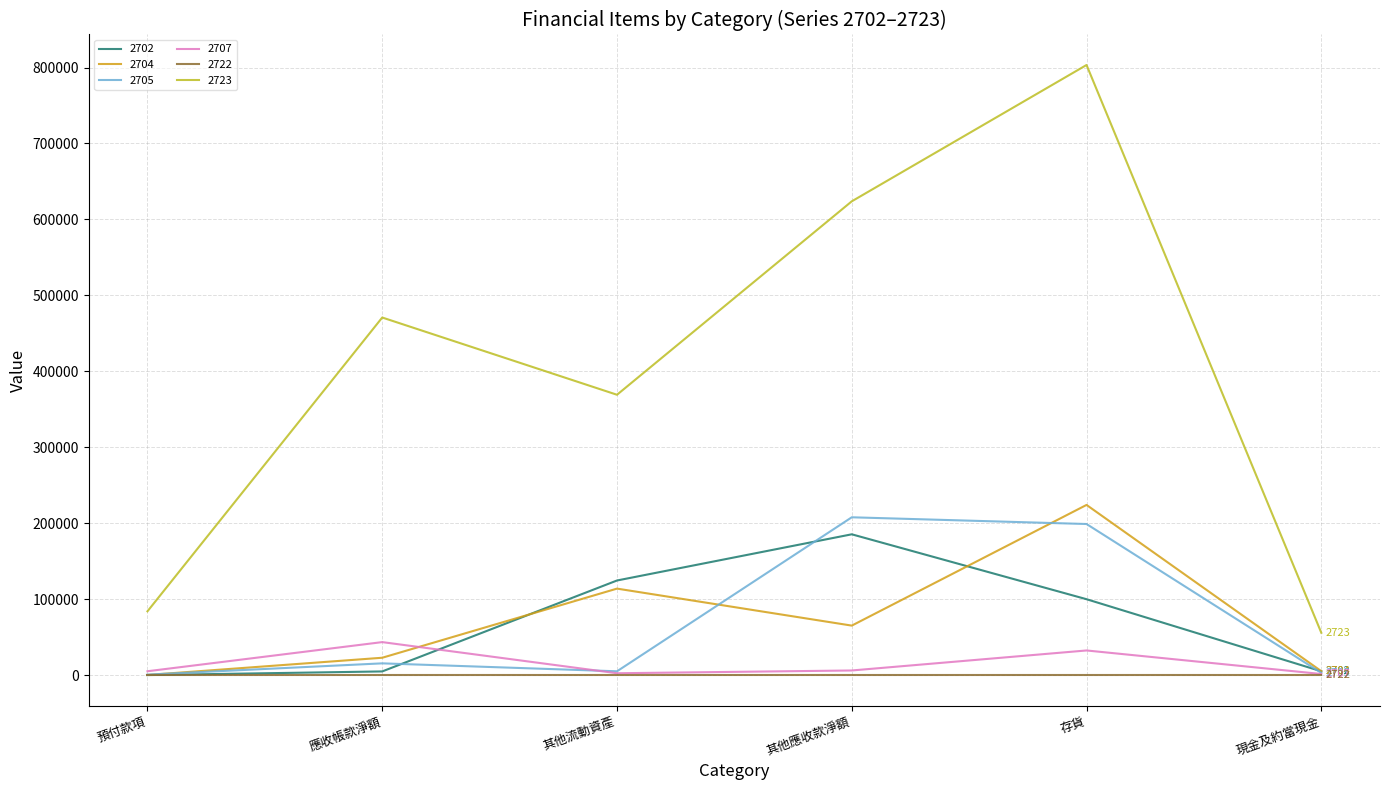

What are all the series names shown in the legend?

2702, 2704, 2705, 2707, 2722, 2723